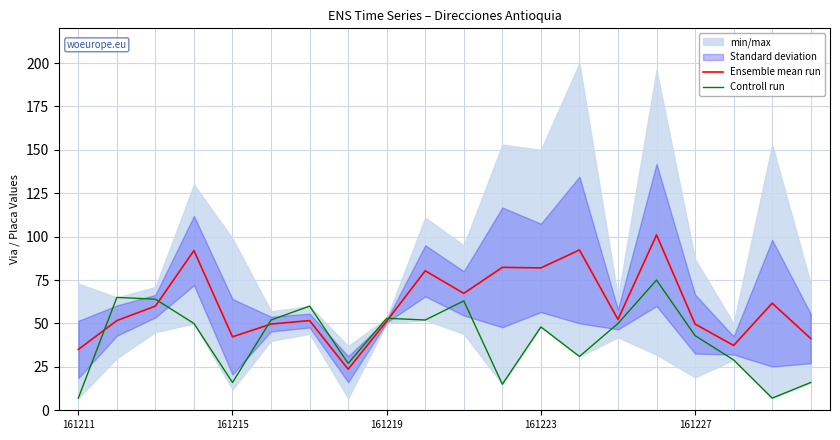

What is the sum of all Controll run values?

823.0